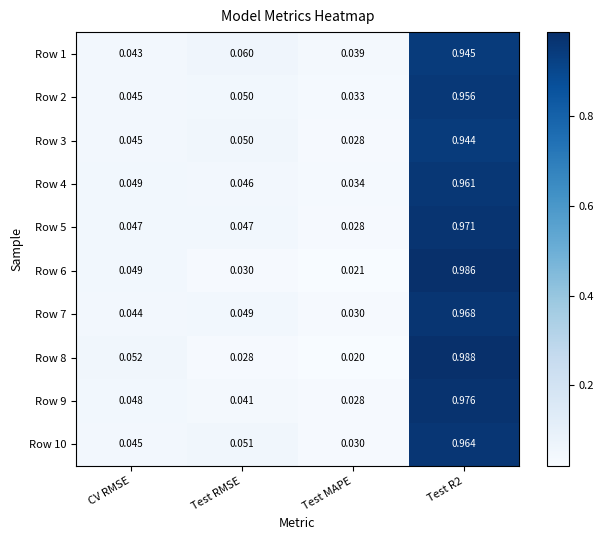

At which label is Row 8 closest to 0?

Test MAPE